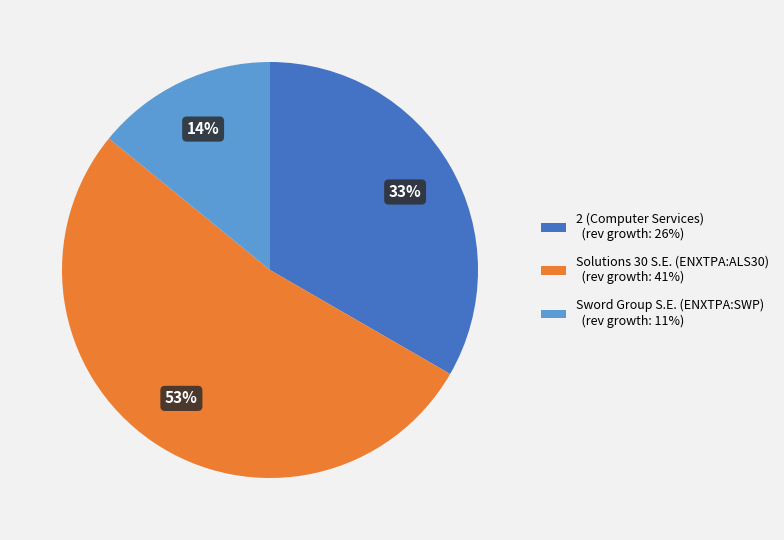

Does Solutions 30 S.E. (ENXTPA:ALS30) account for over 50% of the chart?

Yes